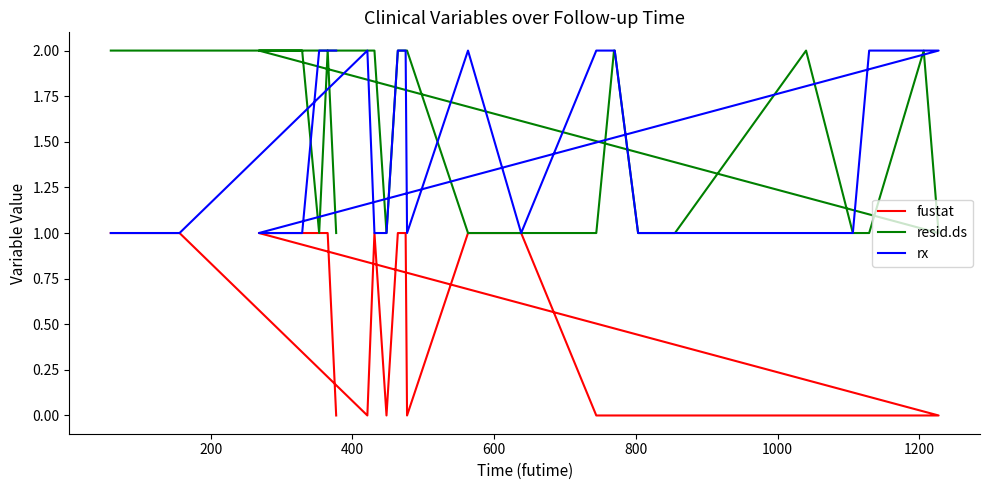

What is the difference between the maximum and second lowest values in the rx series?

1